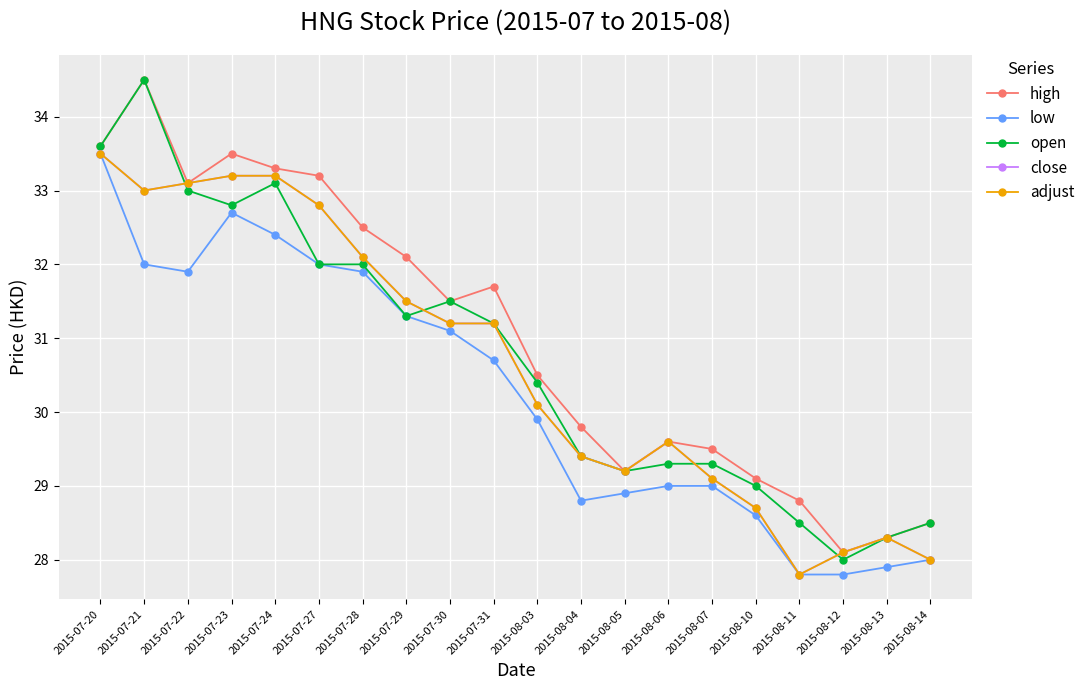

Is this an area chart (filled region under the line)?

No